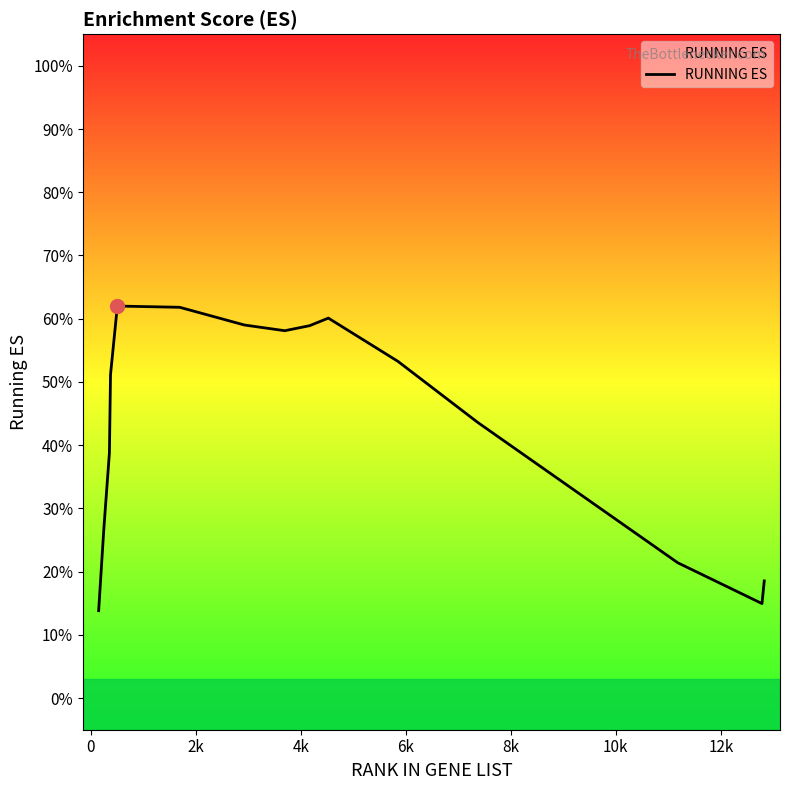

Reading right to left, what are all the values shown in this chart?

0.2	0.1	0.2	0.4	0.4	0.5	0.6	0.6	0.6	0.6	0.6	0.6	0.5	0.4	0.3	0.1